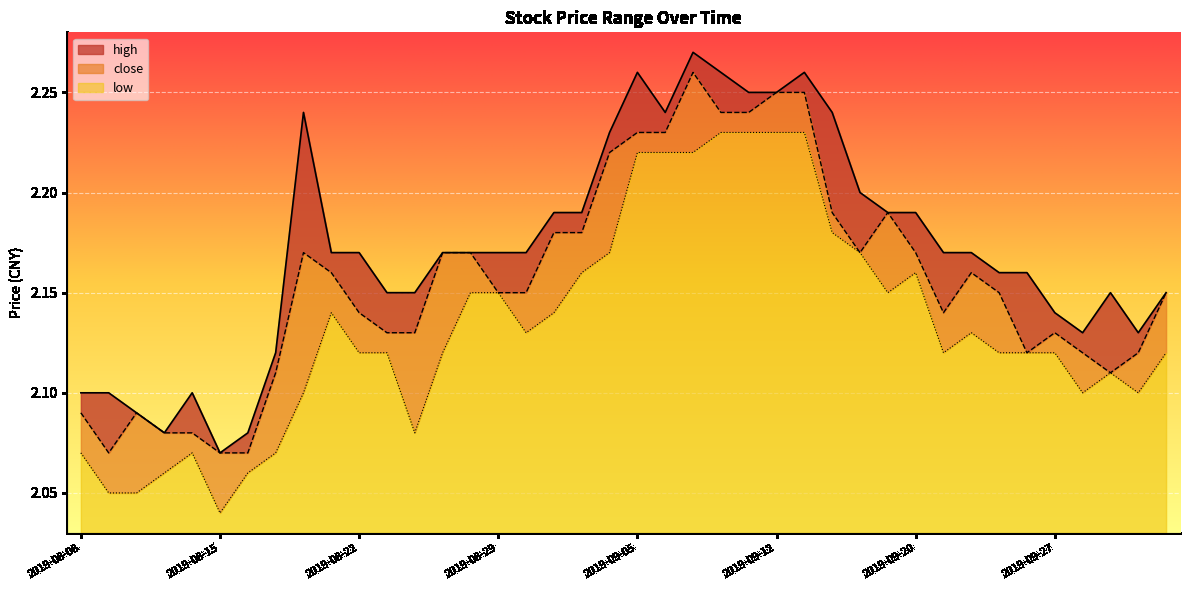

List the labels in order of low value, largest first.

2019-09-10, 2019-09-11, 2019-09-12, 2019-09-16, 2019-09-05, 2019-09-06, 2019-09-09, 2019-09-17, 2019-09-04, 2019-09-18, 2019-09-03, 2019-09-20, 2019-08-28, 2019-08-29, 2019-09-19, 2019-08-21, 2019-09-02, 2019-08-30, 2019-09-24, 2019-08-22, 2019-08-23, 2019-08-27, 2019-09-23, 2019-09-25, 2019-09-26, 2019-09-27, 2019-10-10, 2019-10-08, 2019-08-20, 2019-09-30, 2019-10-09, 2019-08-26, 2019-08-08, 2019-08-14, 2019-08-19, 2019-08-13, 2019-08-16, 2019-08-09, 2019-08-12, 2019-08-15